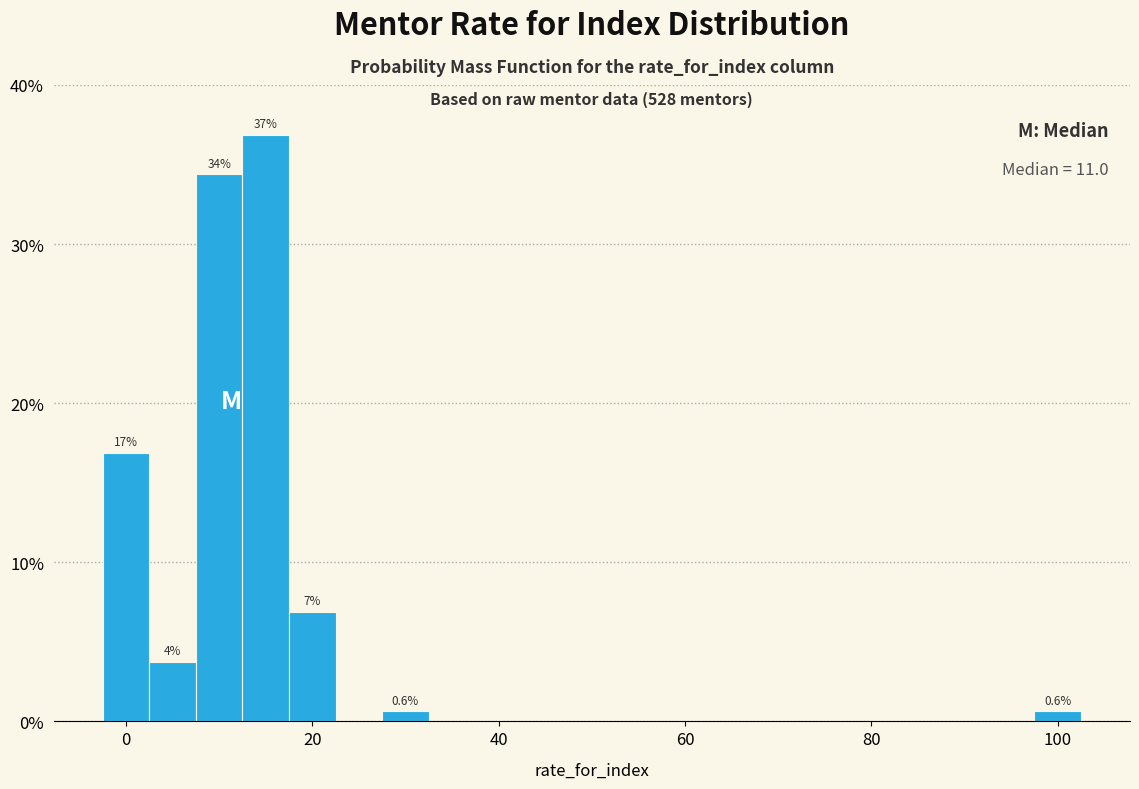

Around what value on the x-axis is the tallest bar? Give the approximate position of its centre, as read against the axis.

16